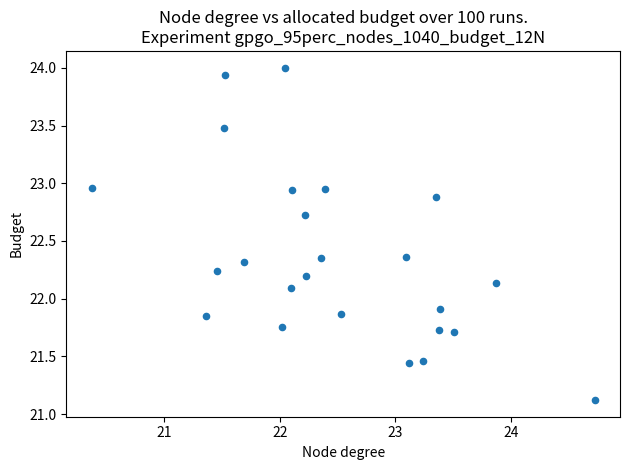

What is the range of X values (max minus min)?

4.4